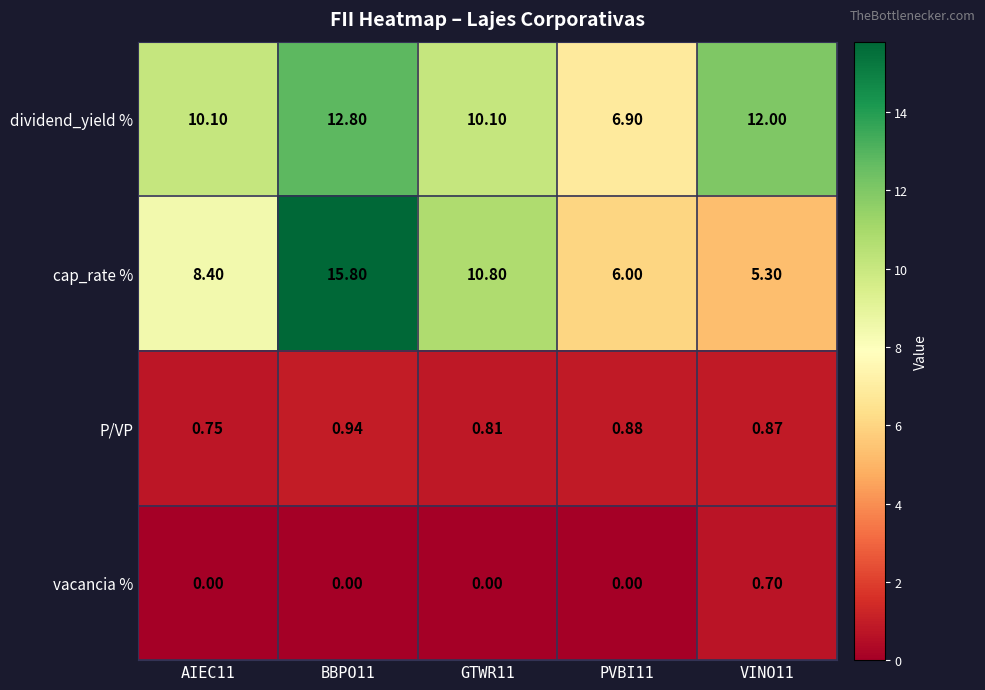

Which series has the widest spread of values?

cap_rate %